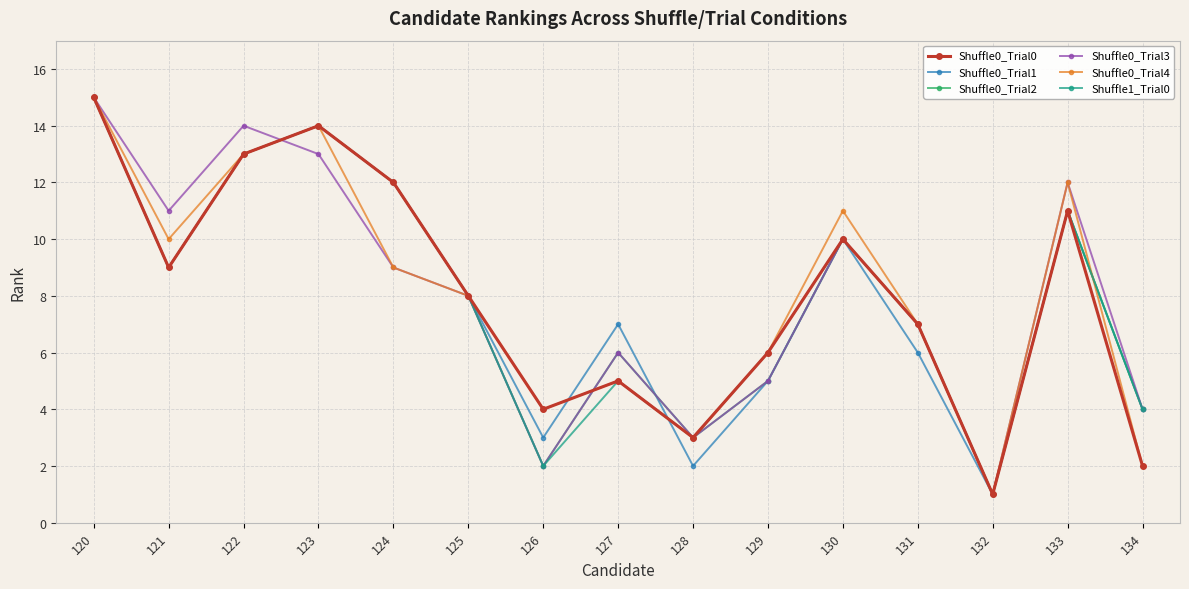

What is the average value of the Shuffle0_Trial0 series?

8